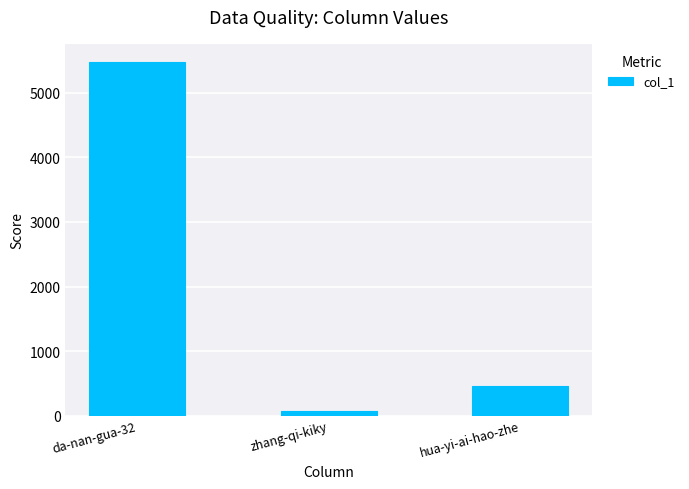

The value at da-nan-gua-32 is 5487. True or false?

True